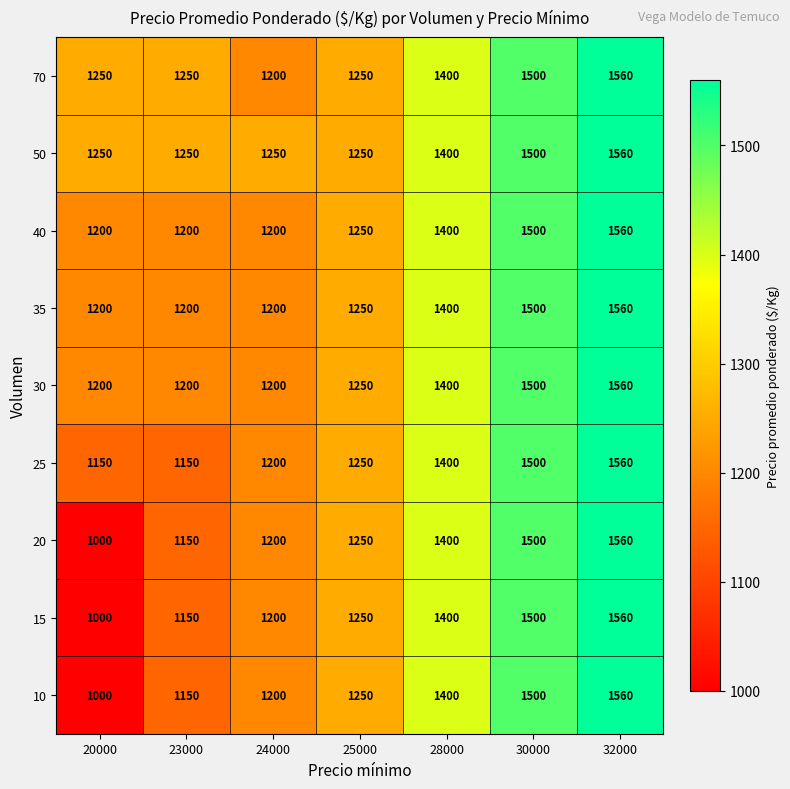

What is the total value across all series at 30000?

13500